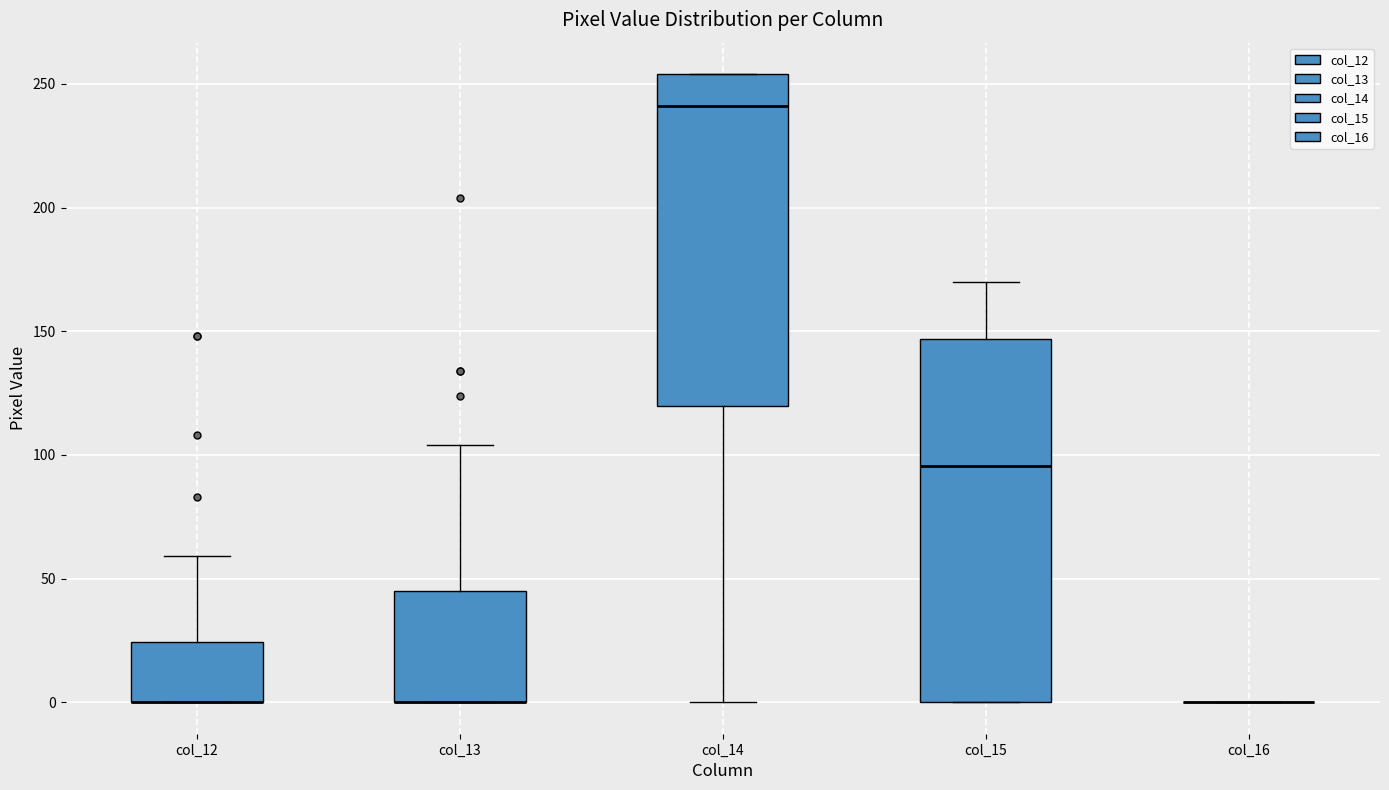

Reading left to right, transcribe this box plot: for each box, give where its median line is, the range the box spans, and where its two whiskers end, as read against the y-axis. The values are not printed on the chart, so give them approximately, as read against the axis.

col_12: median 0 (drawn on the box's lower edge), box 0 to 25, whiskers 0 to 60
col_13: median 0 (drawn on the box's lower edge), box 0 to 45, whiskers 0 to 105
col_14: median 240, box 120 to 255, whiskers 0 to 255
col_15: median 95, box 0 to 145, whiskers 0 to 170
col_16: box collapsed to a line at 0, whiskers 0 to 0